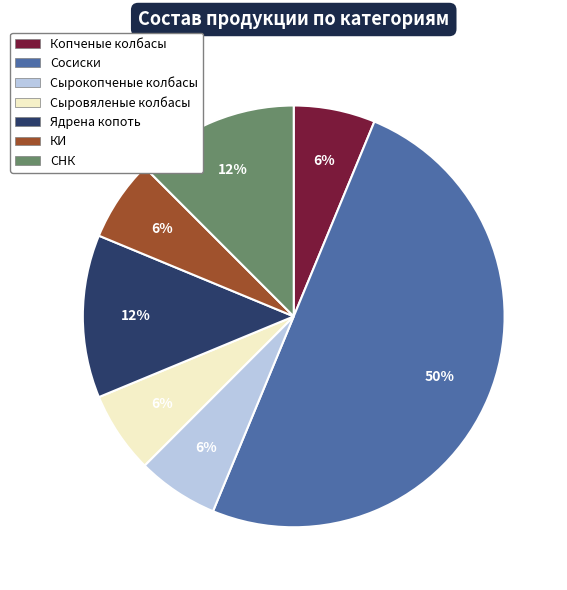

Do КИ and Сыровяленые колбасы together represent more than half of the pie?

No